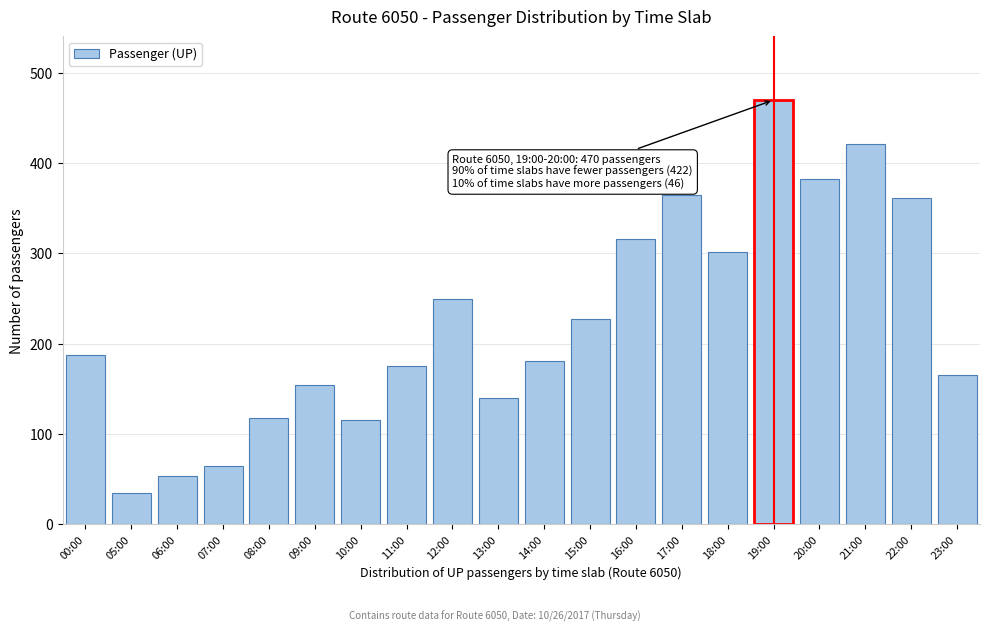

Reading left to right, list all the values displayed in this chart.

00:00=188	05:00=34	06:00=53	07:00=64	08:00=118	09:00=154	10:00=115	11:00=175	12:00=250	13:00=140	14:00=181	15:00=227	16:00=316	17:00=365	18:00=302	19:00=470	20:00=383	21:00=421	22:00=361	23:00=165